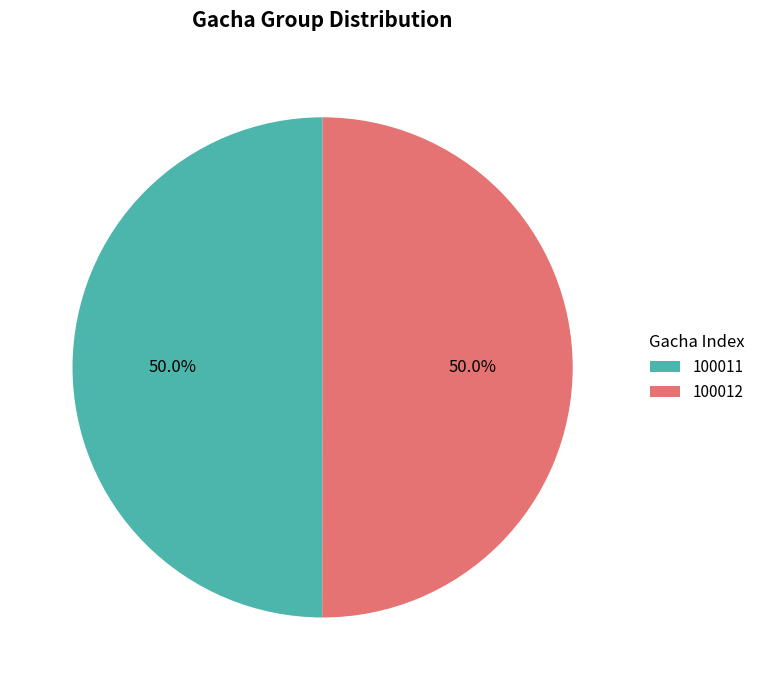

Is the sum of 100011 and 100012 greater than half?

Yes